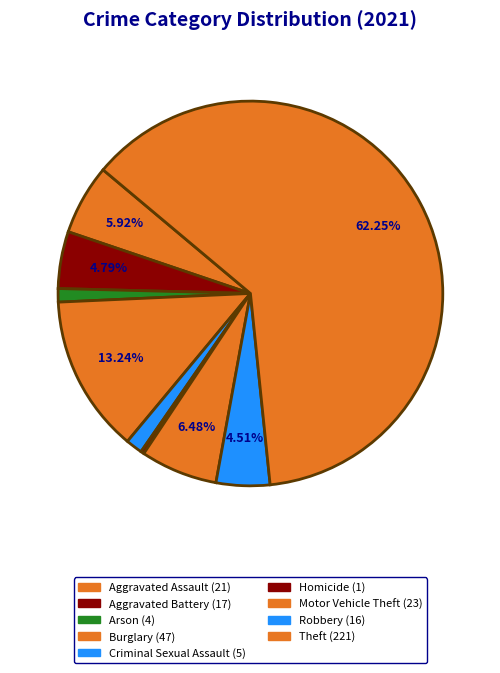

True or false: Robbery accounts for 1% of the total.

False